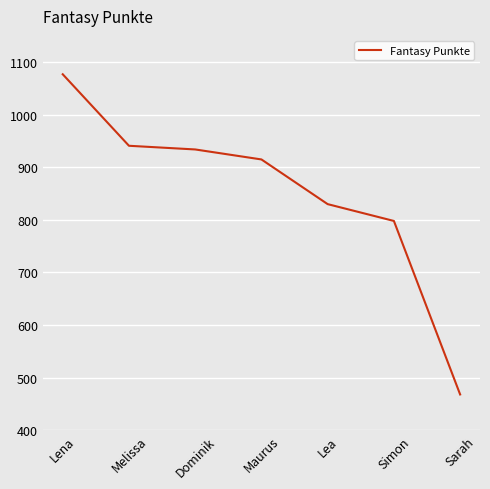

Is it true that the value at Sarah is 468?

True